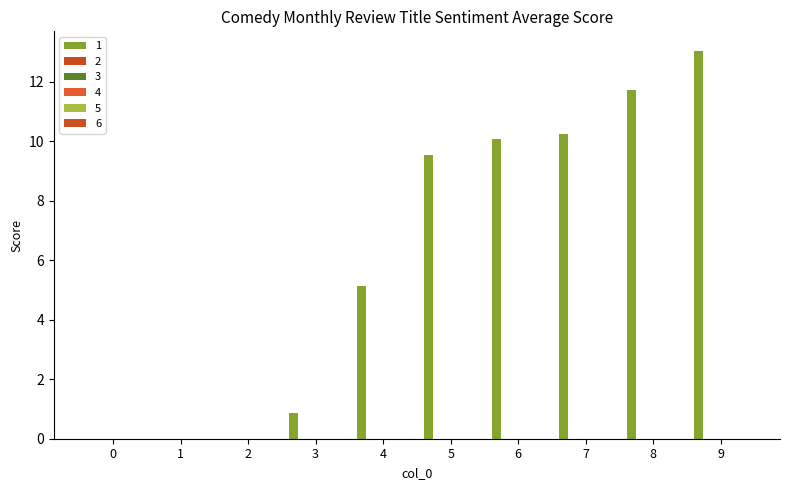

Are the bars horizontal?

No